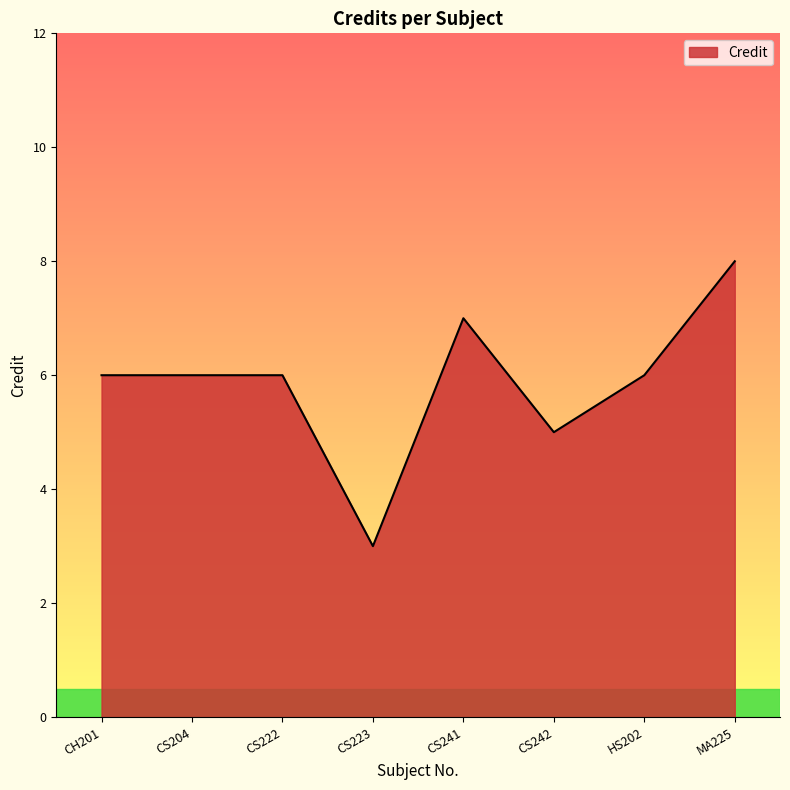

True or false: the data shows 8 at HS202.

False